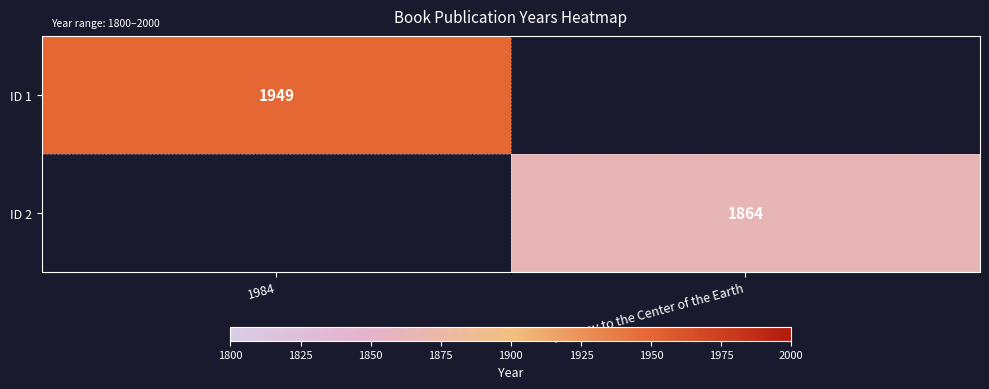

What is the difference between the highest and lowest values at Journey to the Center of the Earth?

1864